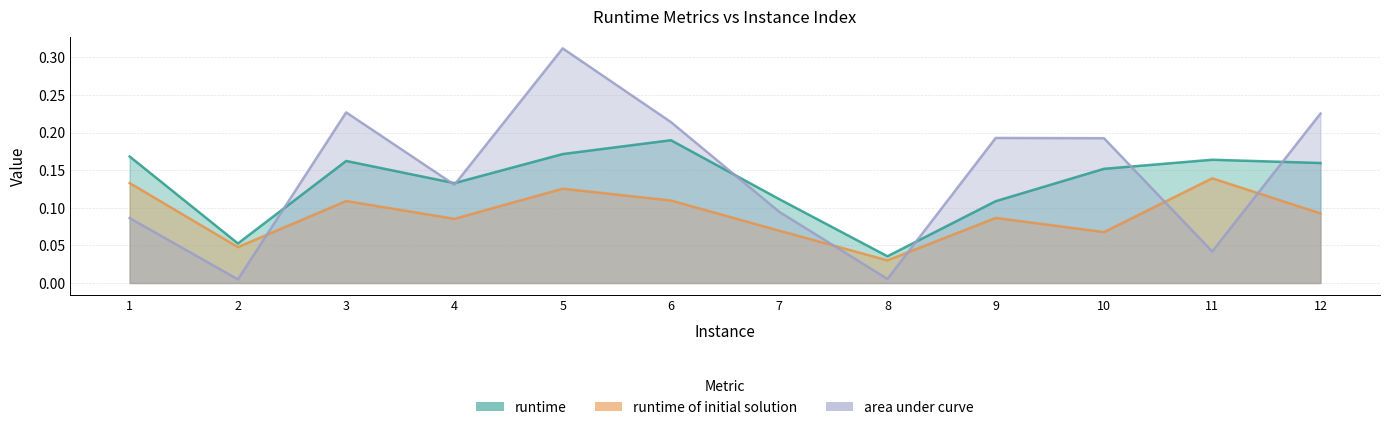

At which category is the sum across all series the highest?

5